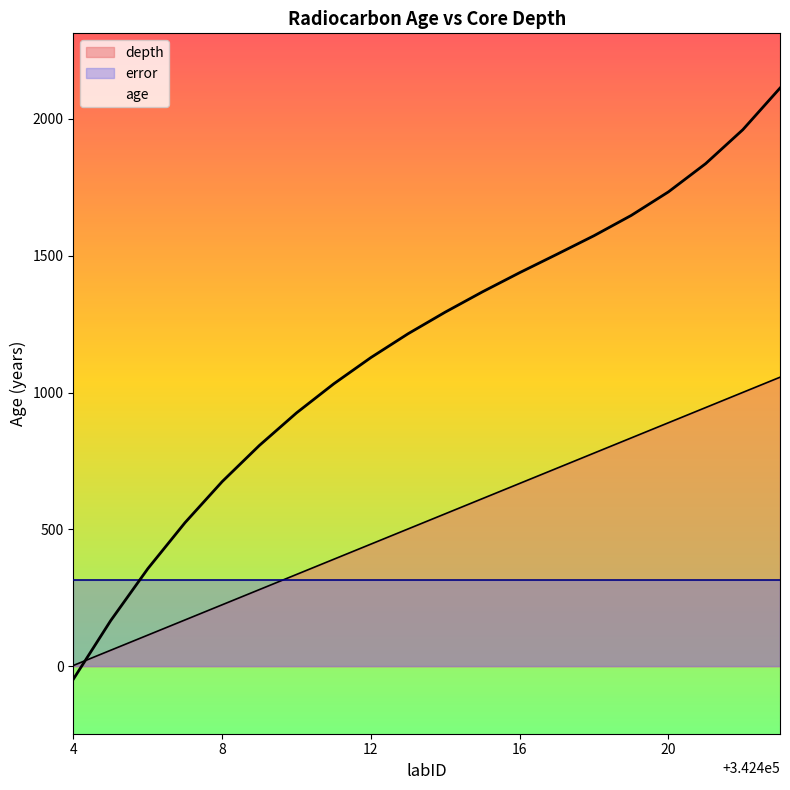

What is the greatest value displayed?

2112.0